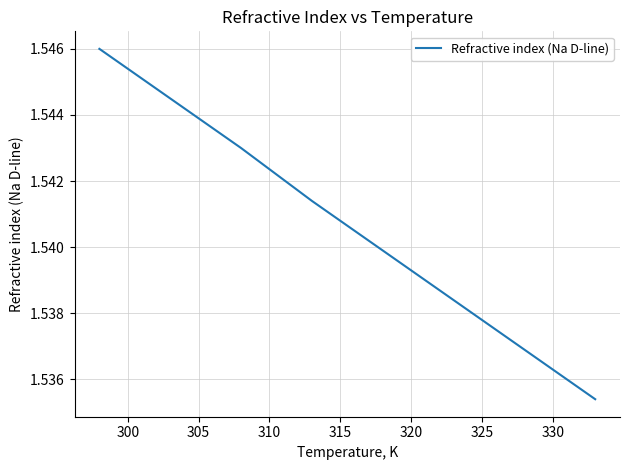

How many lines are shown in the chart?

1